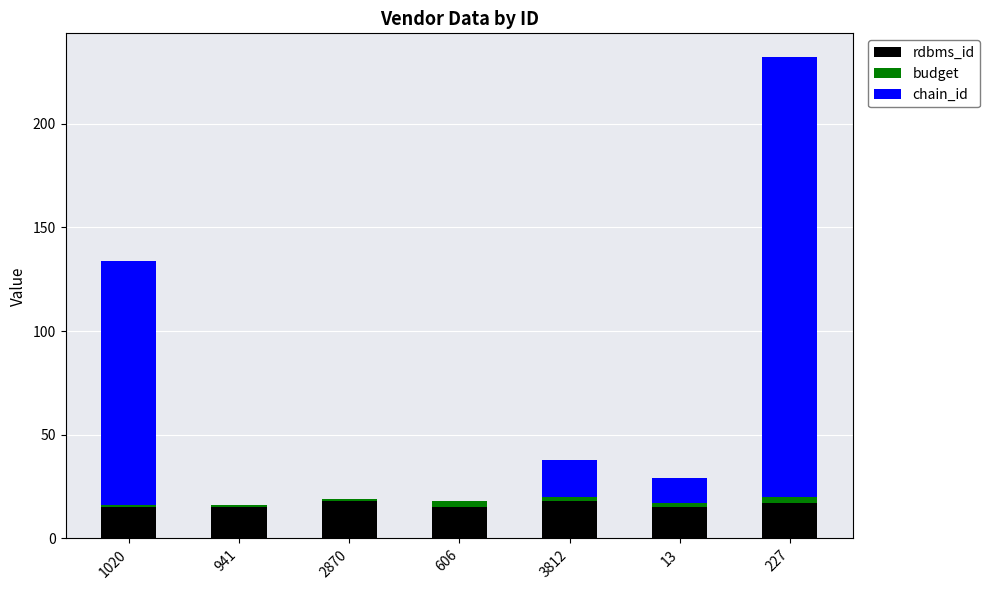

What is the sum of the rdbms_id values at 2870 and 1020?

33